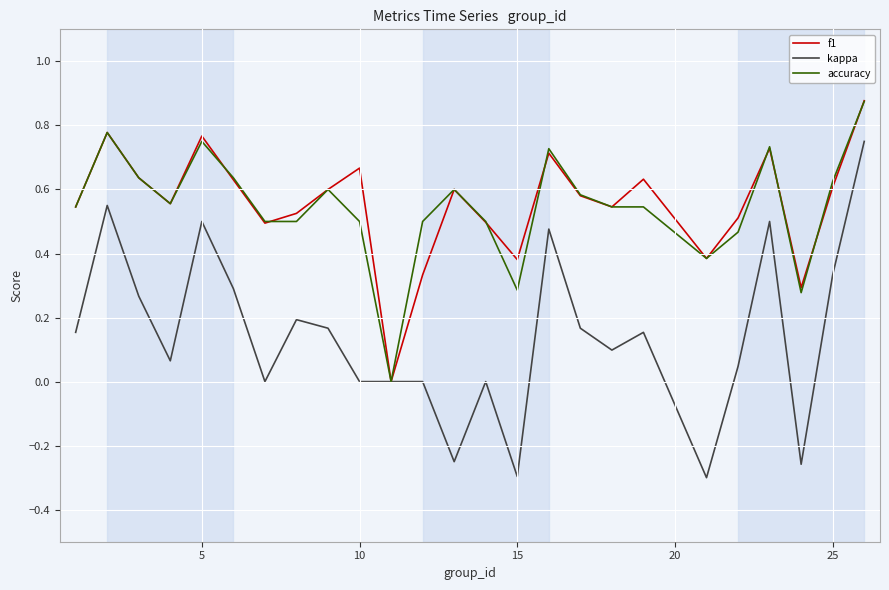

Which series has the largest range (max minus min)?

kappa